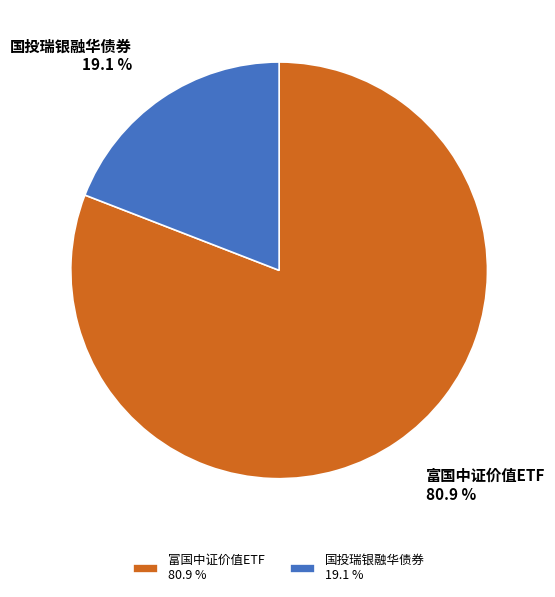

Approximately how many times larger is the value at 富国中证价值ETF compared to 国投瑞银融华债券?

4.2